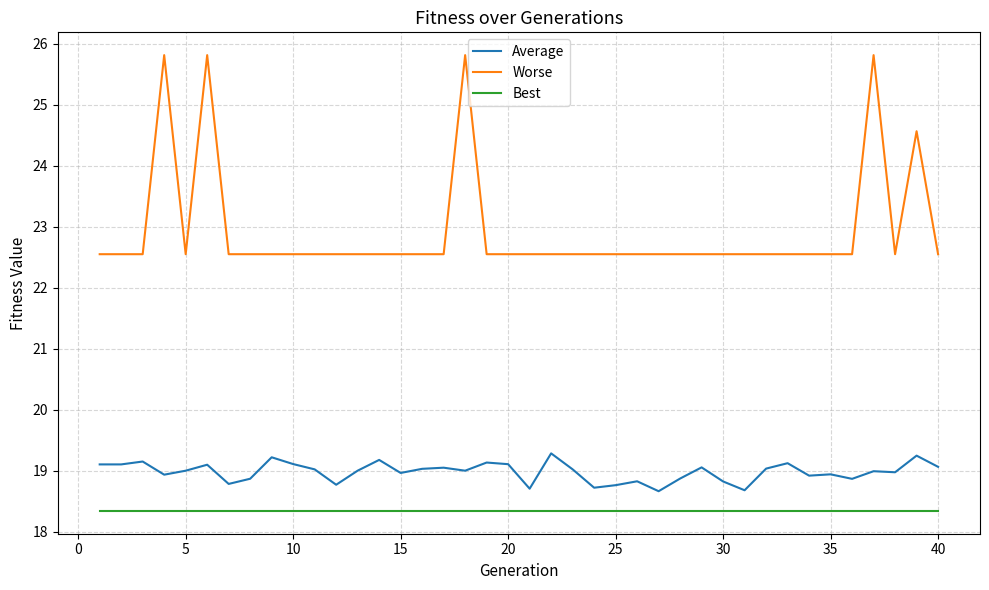

What is the minimum value for Worse?

22.5